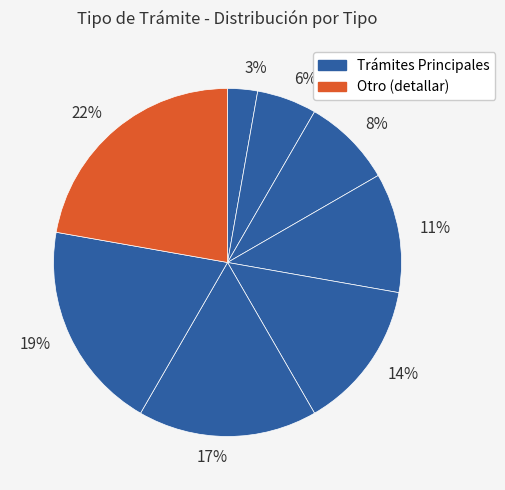

What percentage is the 3% slice, to the nearest percent?

3%